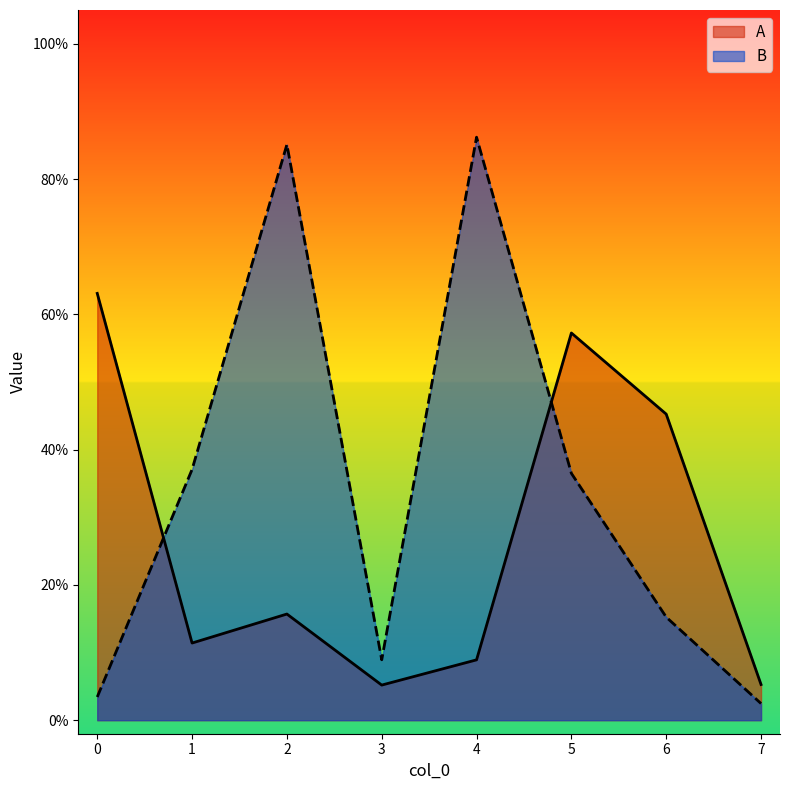

Reading left to right, list all the values displayed in this chart.

A: 0=0.6	1=0.1	2=0.2	3=0.1	4=0.1	5=0.6	6=0.5	7=0.1
B: 0=0.0	1=0.4	2=0.9	3=0.1	4=0.9	5=0.4	6=0.2	7=0.0